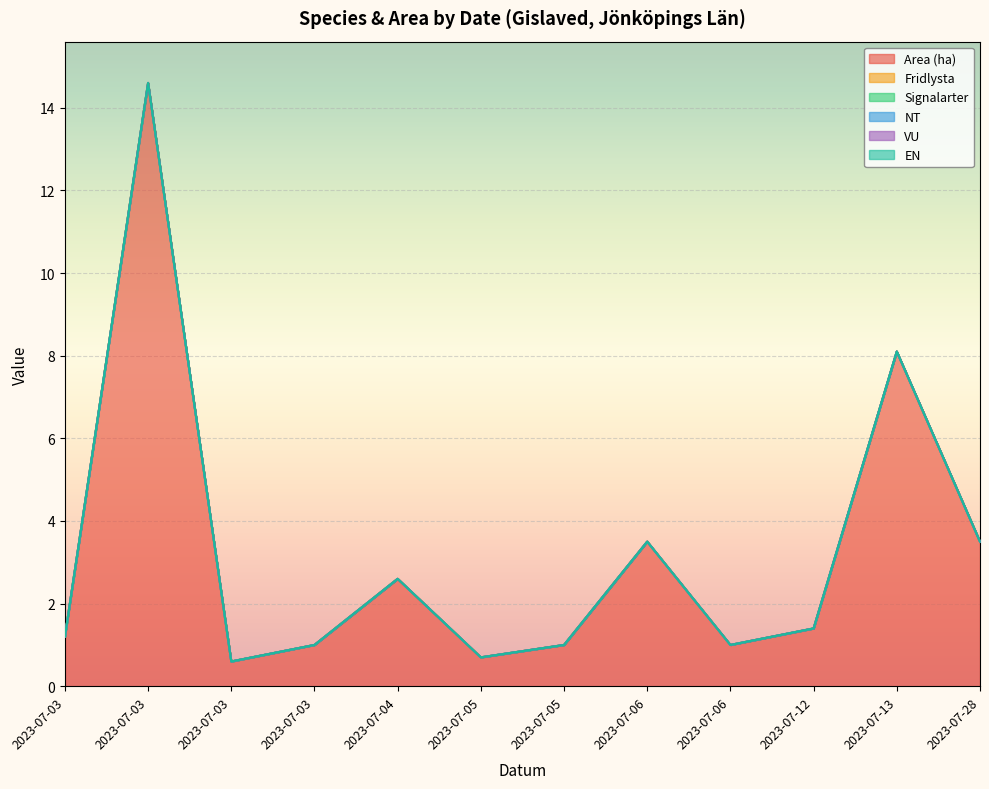

Reading right to left, extract all data points from this chart.

Area (ha): 2023-07-28=3.5	2023-07-13=8.1	2023-07-12=1.4	2023-07-06=1.0	2023-07-06=3.5	2023-07-05=1.0	2023-07-05=0.7	2023-07-04=2.6	2023-07-03=1.0	2023-07-03=0.6	2023-07-03=14.6	2023-07-03=1.2
Fridlysta: 2023-07-28=0.0	2023-07-13=0.0	2023-07-12=0.0	2023-07-06=0.0	2023-07-06=0.0	2023-07-05=0.0	2023-07-05=0.0	2023-07-04=0.0	2023-07-03=0.0	2023-07-03=0.0	2023-07-03=0.0	2023-07-03=0.0
Signalarter: 2023-07-28=0.0	2023-07-13=0.0	2023-07-12=0.0	2023-07-06=0.0	2023-07-06=0.0	2023-07-05=0.0	2023-07-05=0.0	2023-07-04=0.0	2023-07-03=0.0	2023-07-03=0.0	2023-07-03=0.0	2023-07-03=0.0
NT: 2023-07-28=0.0	2023-07-13=0.0	2023-07-12=0.0	2023-07-06=0.0	2023-07-06=0.0	2023-07-05=0.0	2023-07-05=0.0	2023-07-04=0.0	2023-07-03=0.0	2023-07-03=0.0	2023-07-03=0.0	2023-07-03=0.0
VU: 2023-07-28=0.0	2023-07-13=0.0	2023-07-12=0.0	2023-07-06=0.0	2023-07-06=0.0	2023-07-05=0.0	2023-07-05=0.0	2023-07-04=0.0	2023-07-03=0.0	2023-07-03=0.0	2023-07-03=0.0	2023-07-03=0.0
EN: 2023-07-28=0.0	2023-07-13=0.0	2023-07-12=0.0	2023-07-06=0.0	2023-07-06=0.0	2023-07-05=0.0	2023-07-05=0.0	2023-07-04=0.0	2023-07-03=0.0	2023-07-03=0.0	2023-07-03=0.0	2023-07-03=0.0